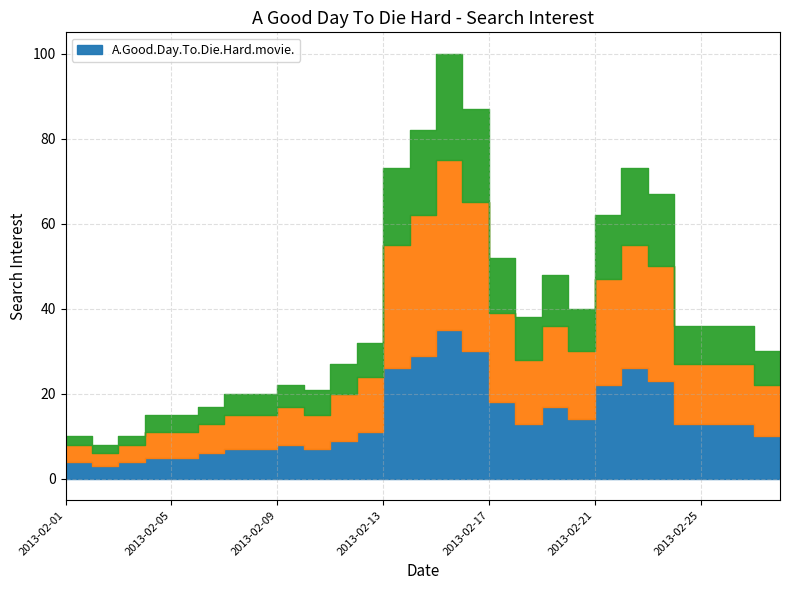

How many data points are less than 36?

14